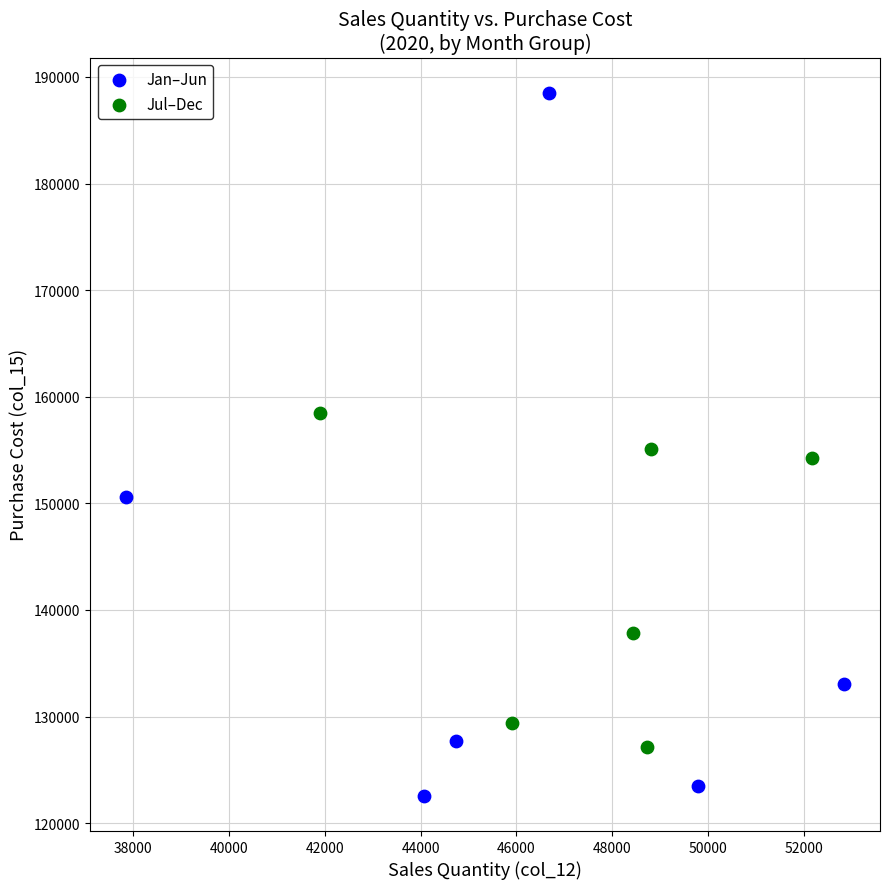

Which series contains the highest Y value?

Jan–Jun